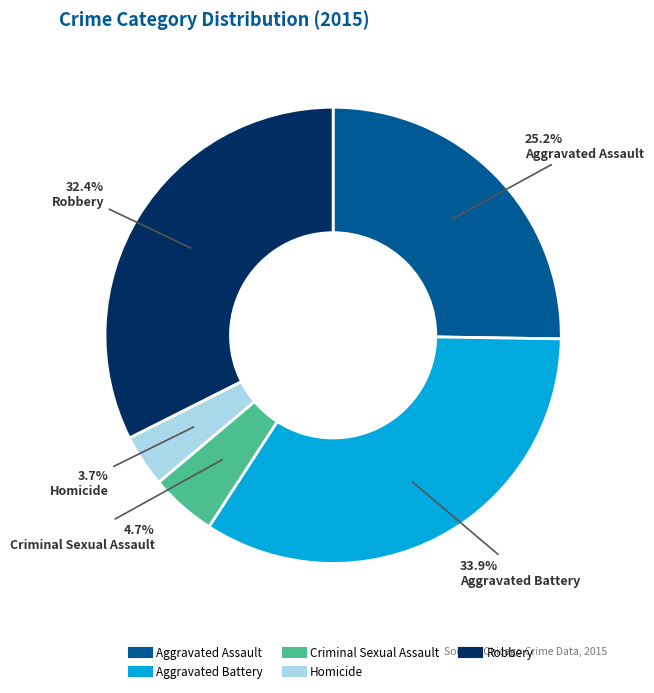

To the nearest percent, what is the combined percentage of Aggravated Assault and Criminal Sexual Assault?

30%